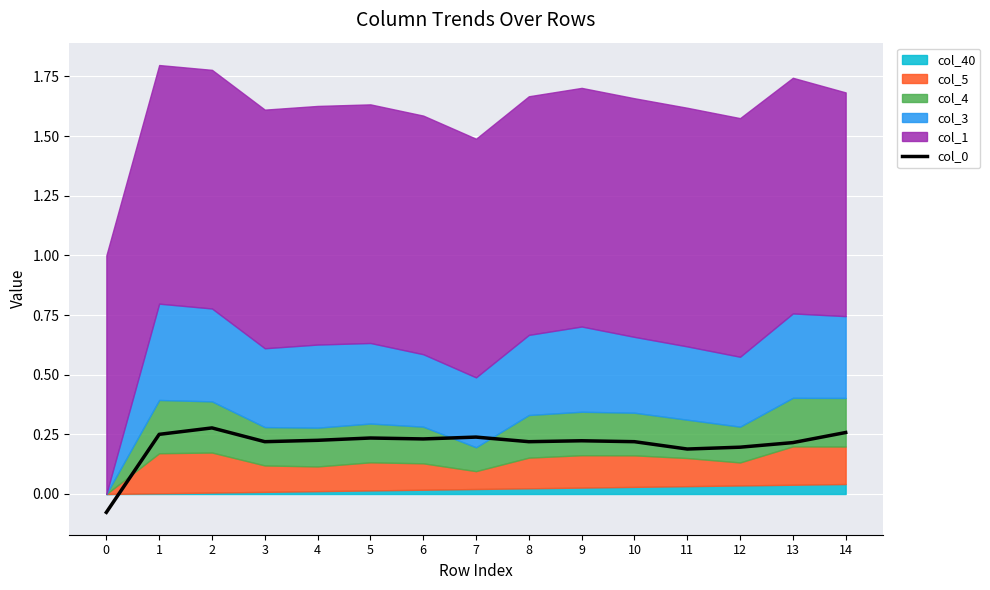

True or false: col_0 has a value of 0.3 at 12.

False